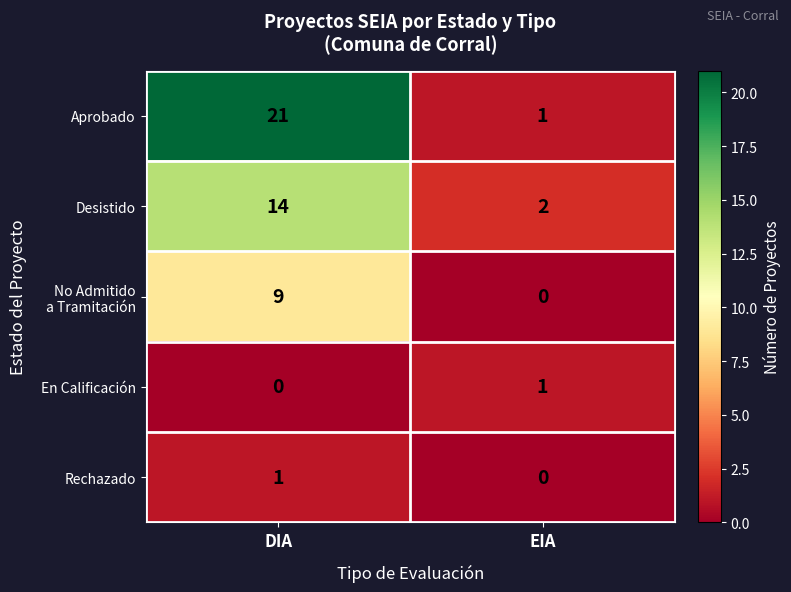

Rank the categories by Desistido value from lowest to highest.

EIA, DIA